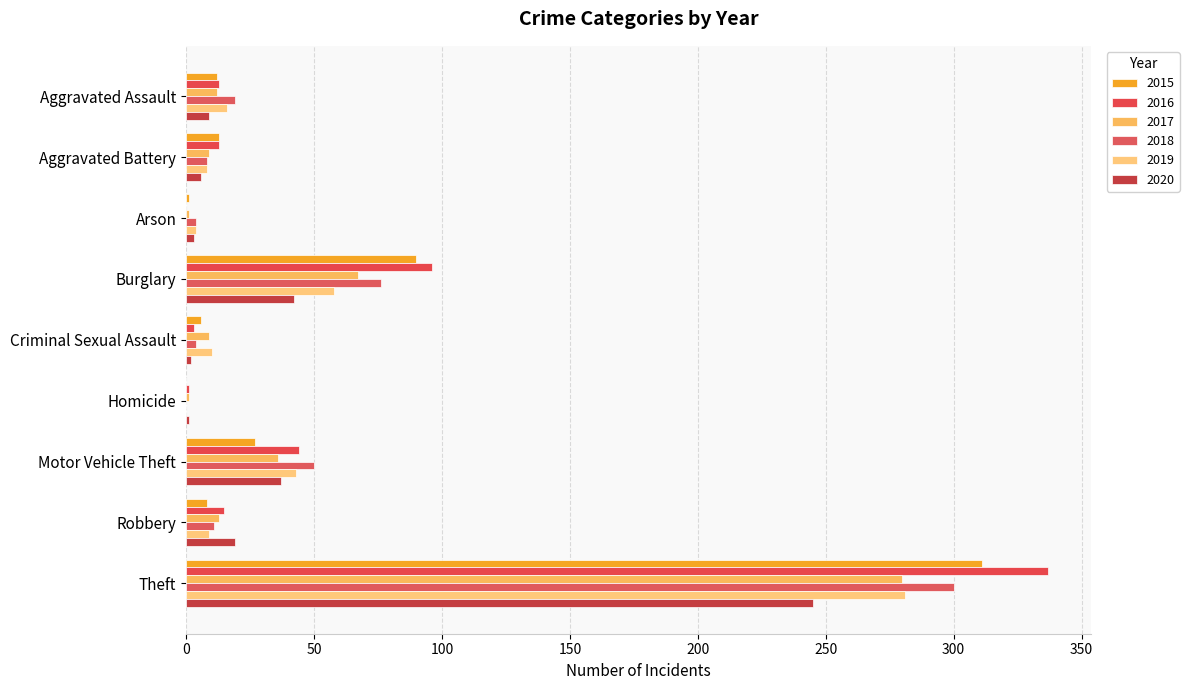

Rank the categories by 2017 value from highest to lowest.

Theft, Burglary, Motor Vehicle Theft, Robbery, Aggravated Assault, Aggravated Battery, Criminal Sexual Assault, Arson, Homicide